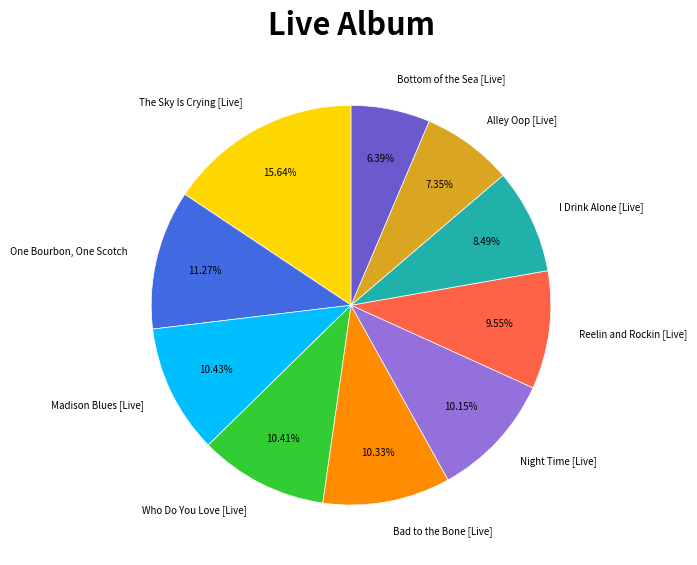

Does any single category account for the majority?

No